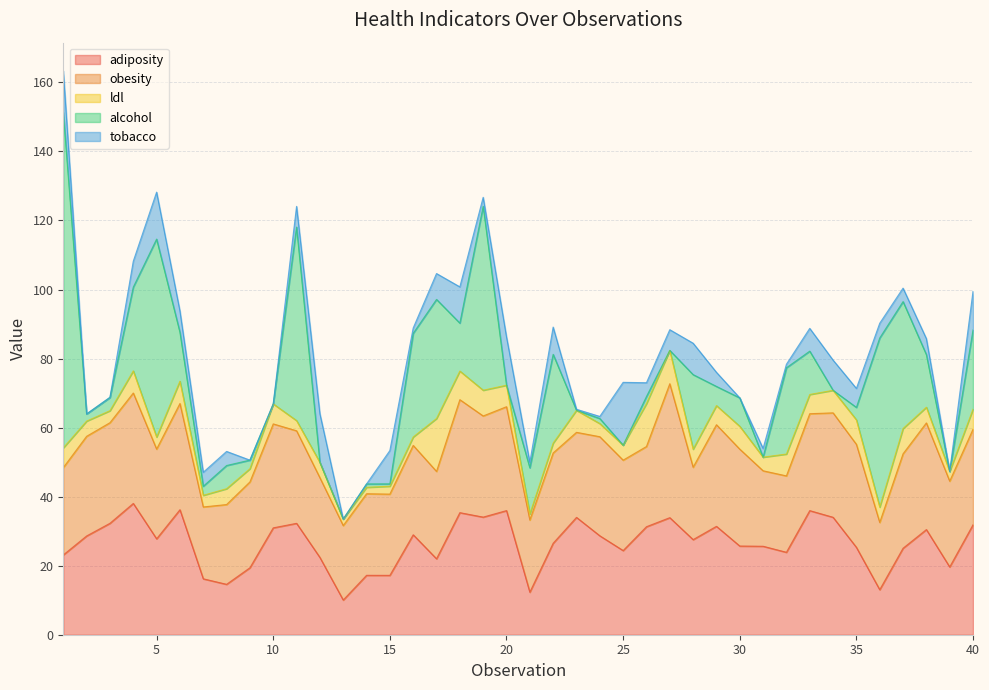

Is it true that tobacco equals 0.7 at 32?

False